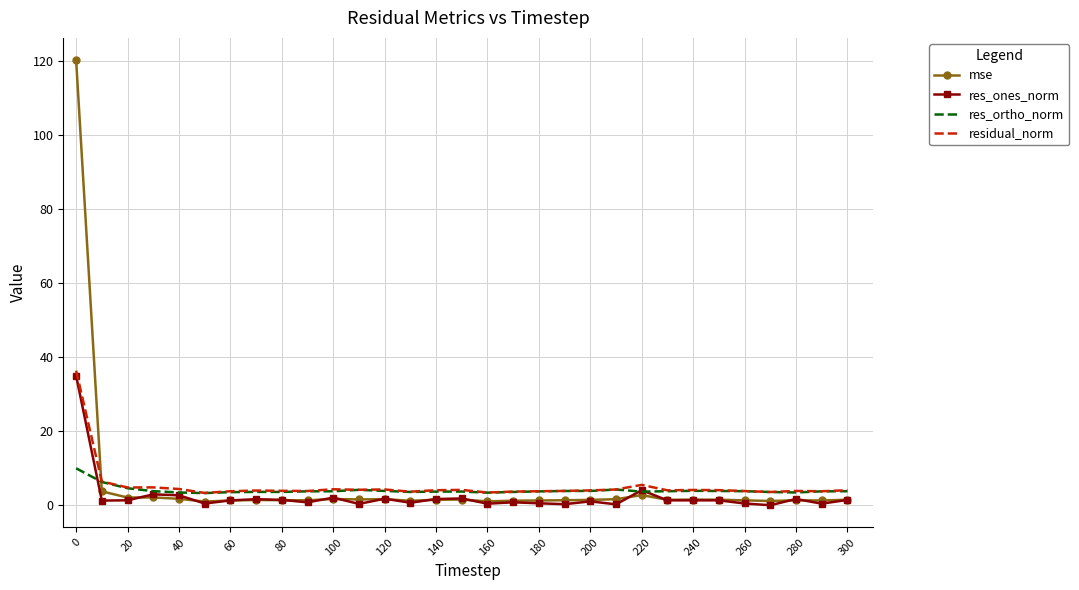

Which series has the largest range (max minus min)?

mse